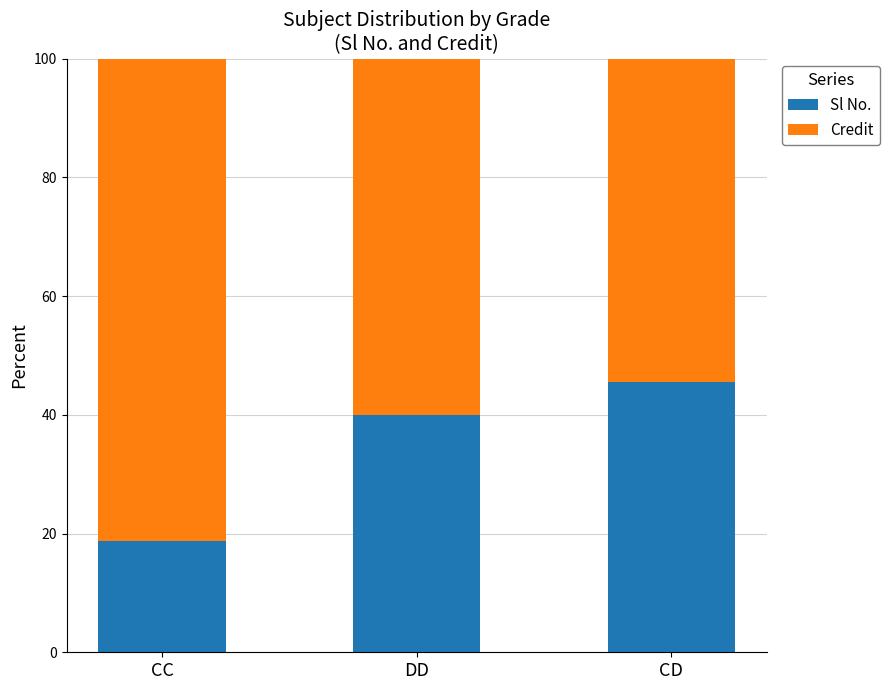

List the labels in order of Sl No. value, smallest first.

CC, DD, CD